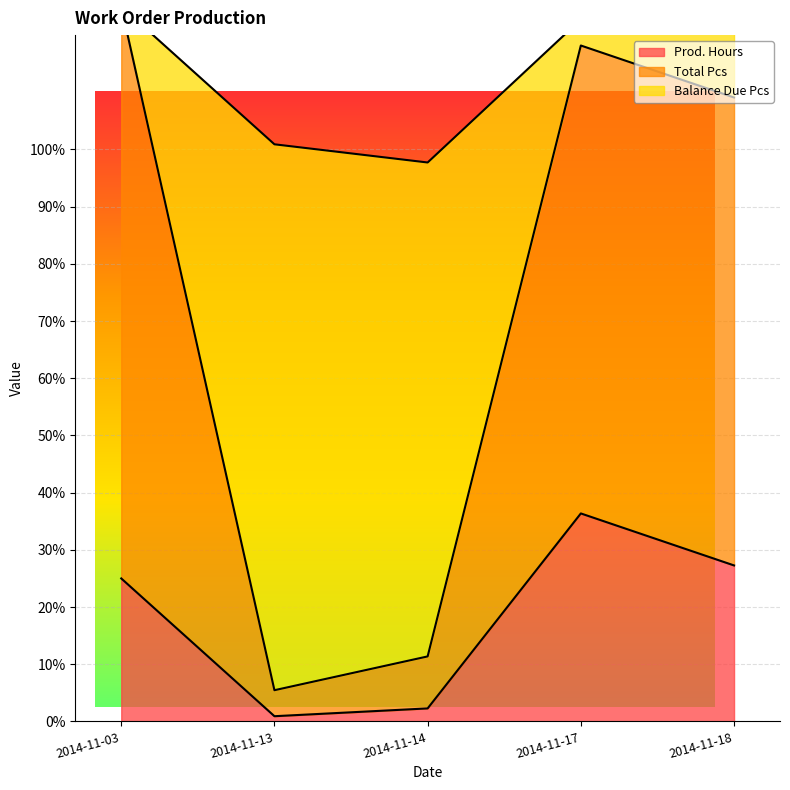

The Prod. Hours series shows 27.3 at 2014-11-18. True or false?

True